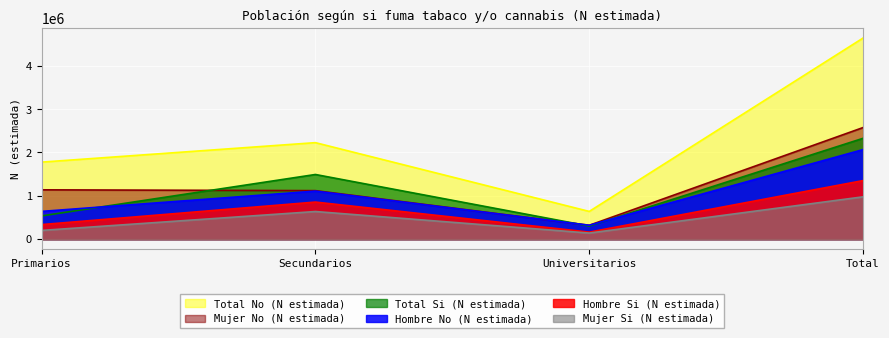

Which series has the largest range (max minus min)?

Total No (N estimada)